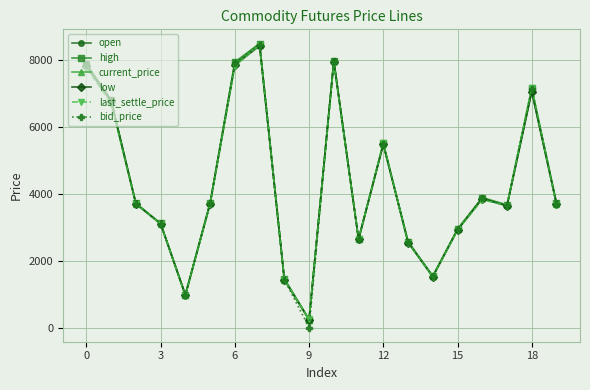

What is the value of the high point at the 15th from the left?

1538.0